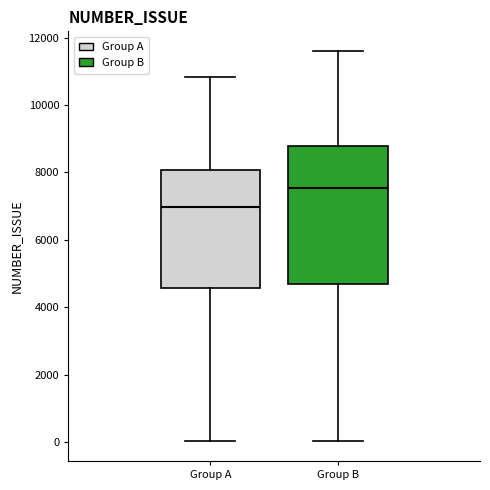

Reading left to right, read every box against the y-axis: the position of its median line, the range the box covers, and the ends of its whiskers. The values are not printed on the chart, so give them approximately, as read against the axis.

Group A: median 7000, box 4600 to 8000, whiskers 0 to 10800
Group B: median 7600, box 4600 to 8800, whiskers 0 to 11600